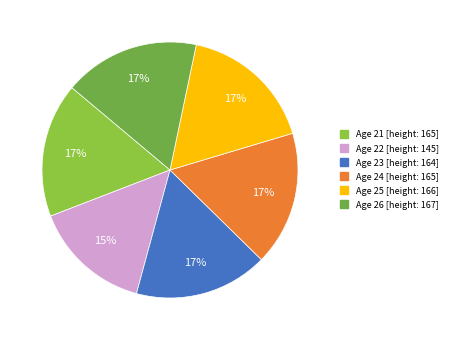

Is there a majority slice in this chart?

No